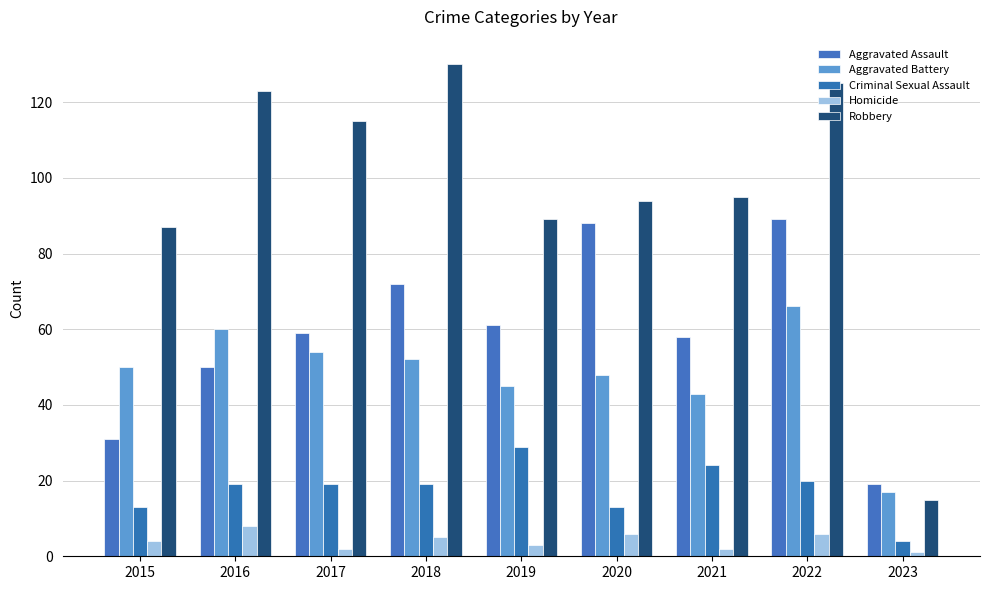

How many data points in Robbery are less than 95?

4